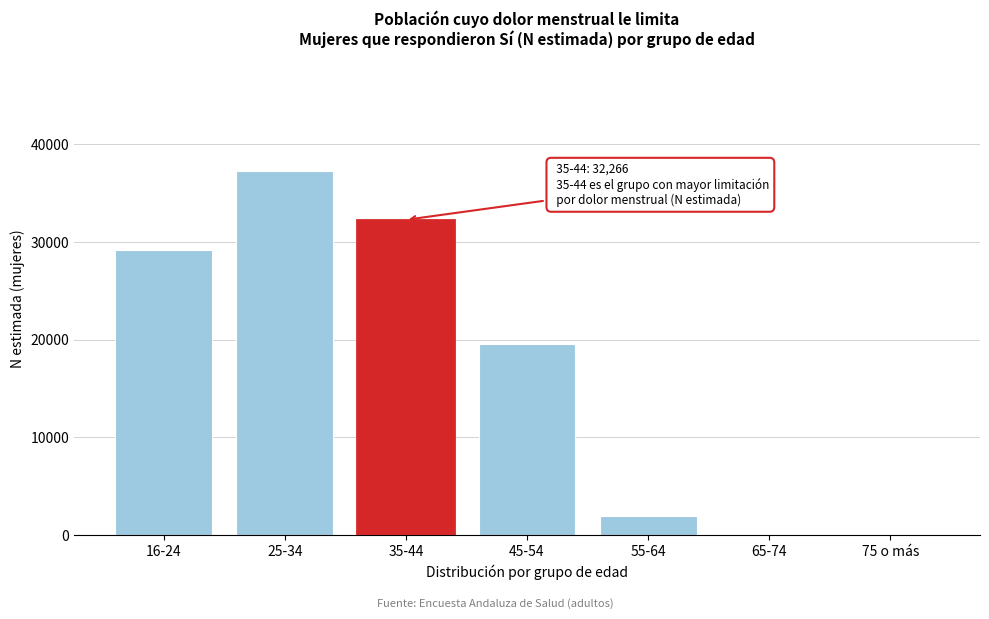

Reading left to right, transcribe all the data shown in this chart.

16-24=29198	25-34=37264	35-44=32266	45-54=19511	55-64=1923	65-74=0	75 o más=0